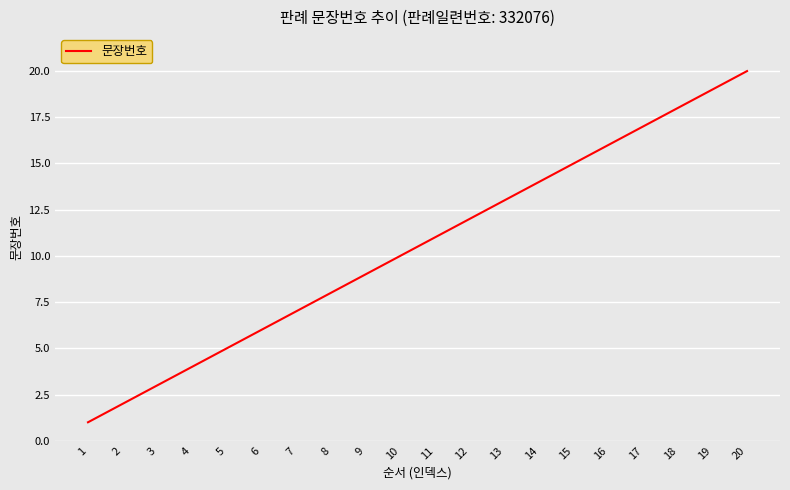

How many lines are shown in the chart?

1